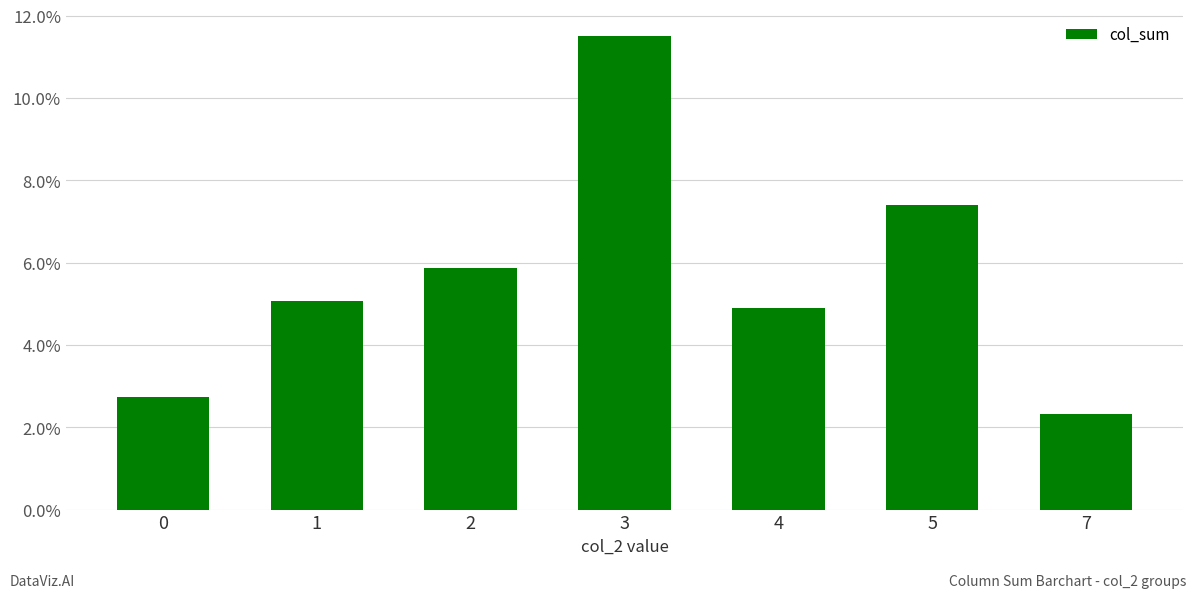

Rank the categories by value from lowest to highest.

7, 0, 4, 1, 2, 5, 3